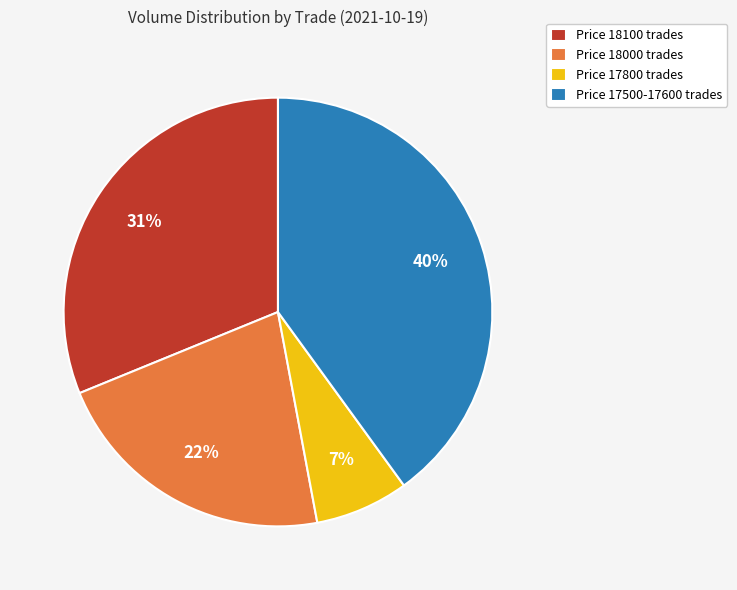

The Price 18000 trades slice represents 22% of the pie. True or false?

True